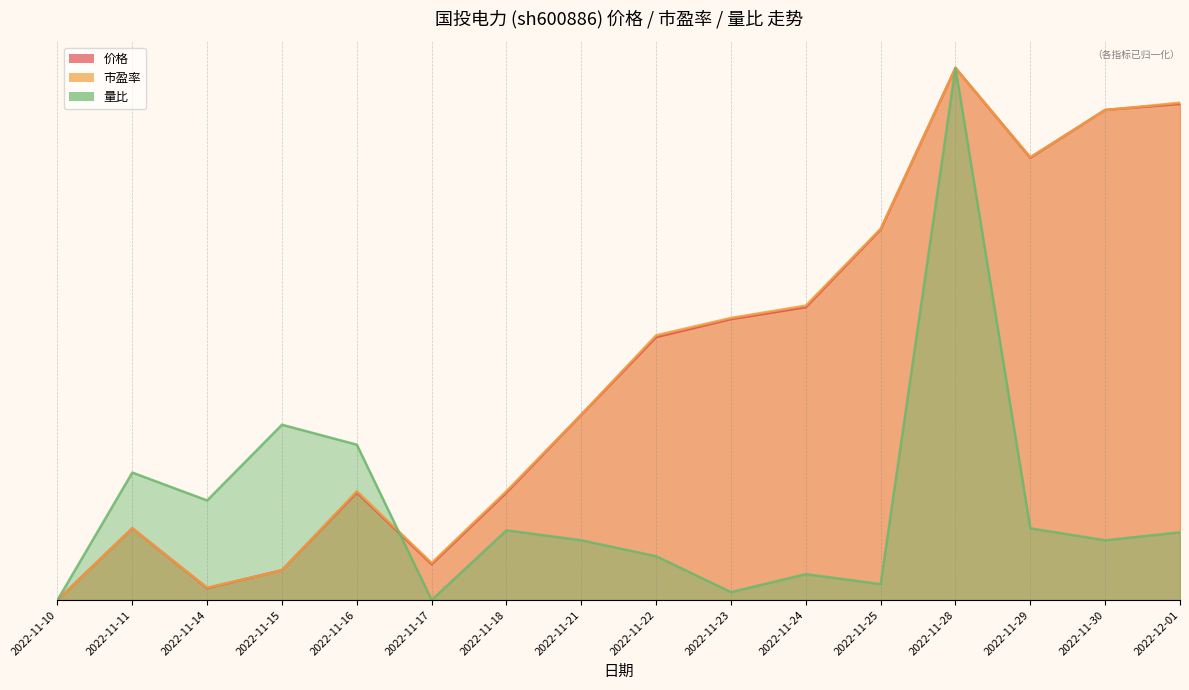

Which category has the highest value in the 量比 series?

2022-11-28